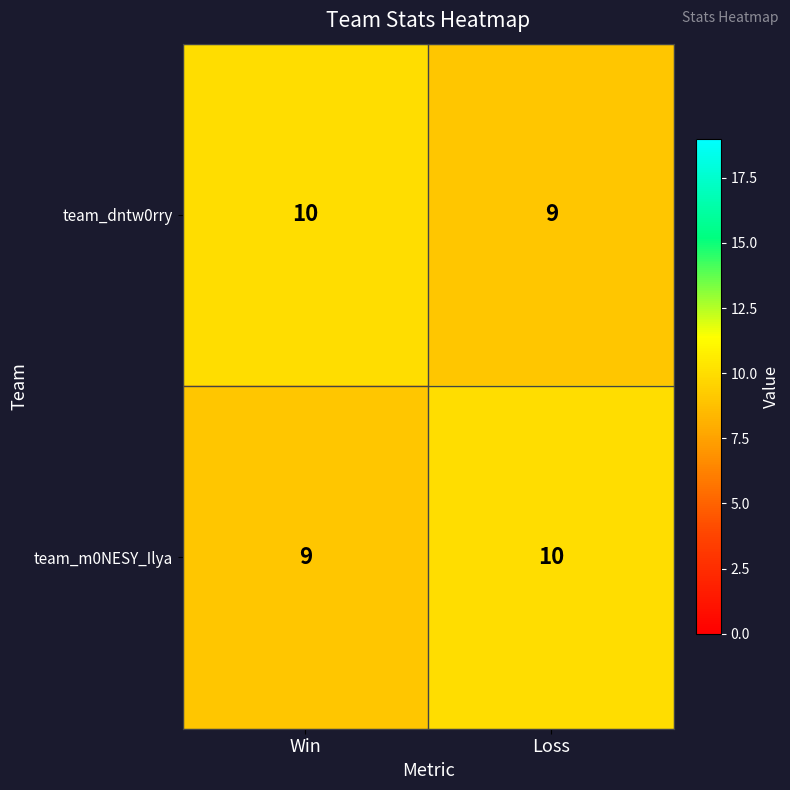

Reading left to right, what are all the values shown in this chart?

team_dntw0rry: Win=10	Loss=9
team_m0NESY_Ilya: Win=9	Loss=10